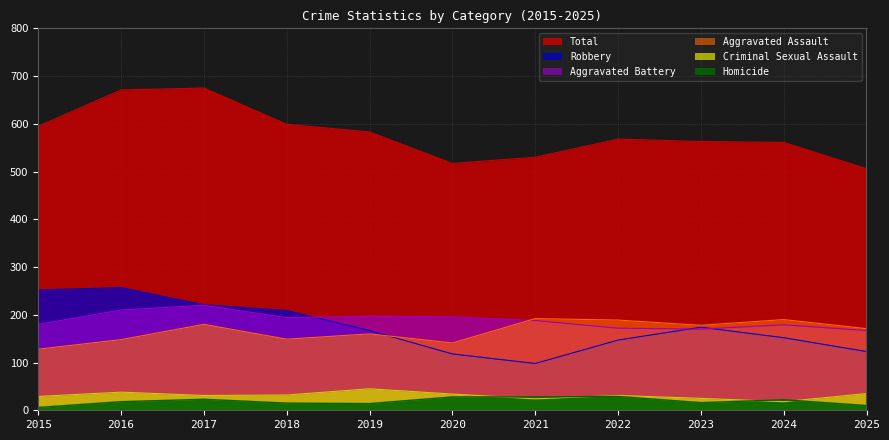

Where is Total nearest to the value 590?

2015